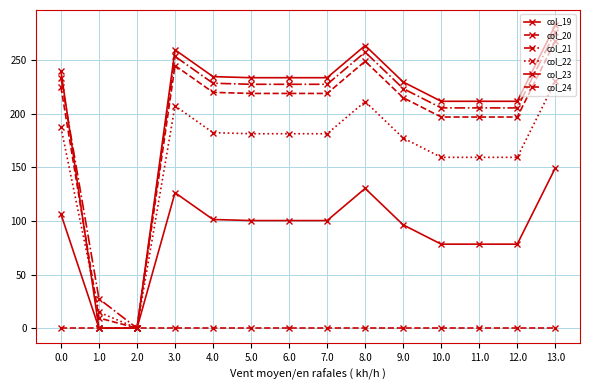

Count the number of categories in the chart.

14